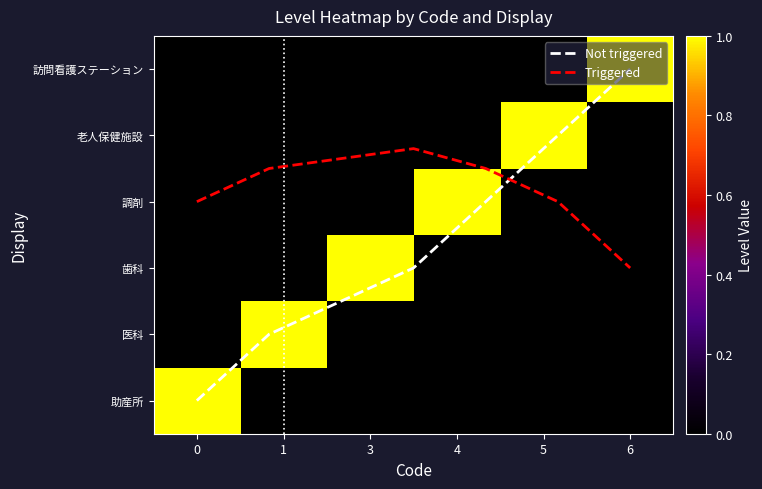

What is the difference between the maximum and minimum values in the 助産所 series?

1.0